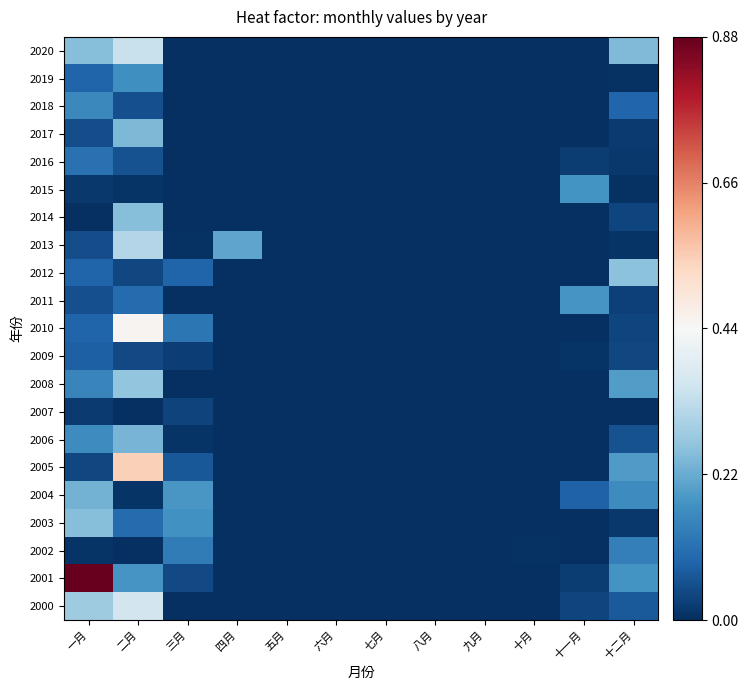

What is the spread (max minus min) of values at 三月?

0.2